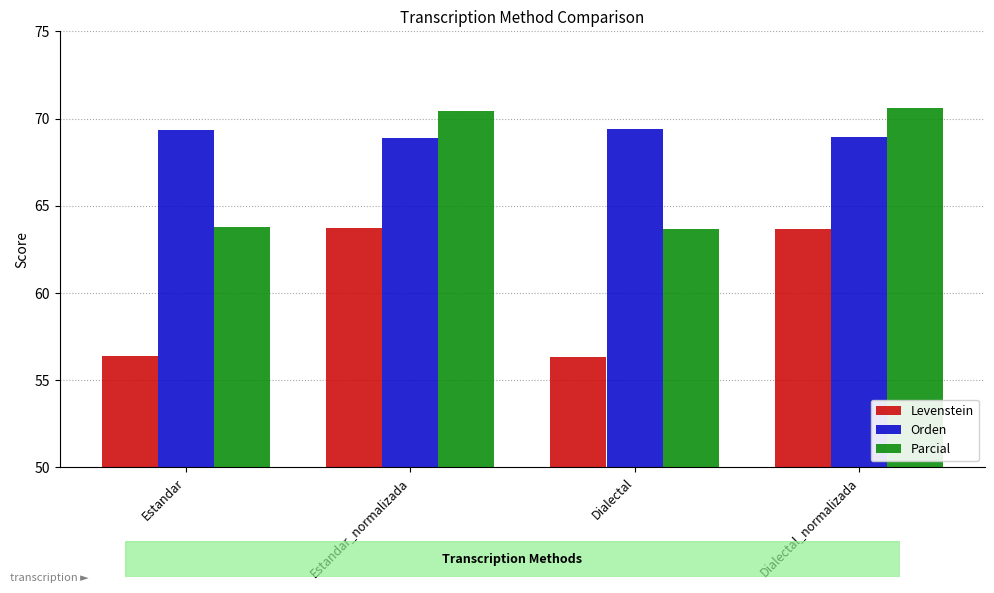

What is the value of the Levenstein bar at the 1st from the left?

56.4